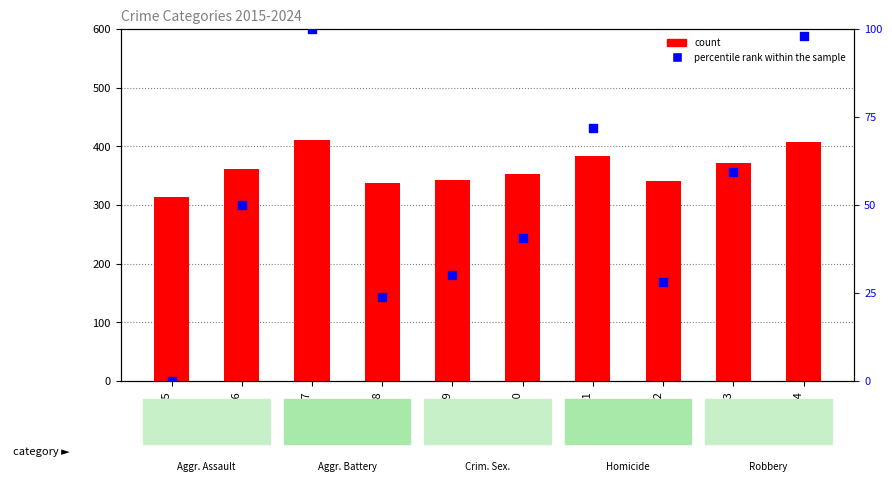

Which series has the largest Y range (max minus min)?

percentile rank within the sample